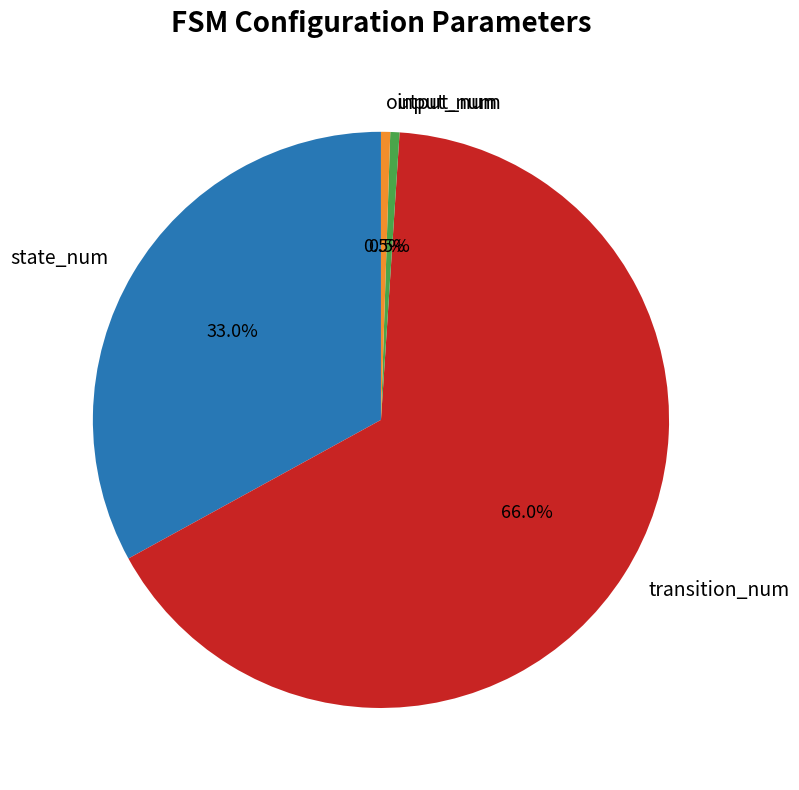

What percentage is the state_num slice, to the nearest percent?

33%